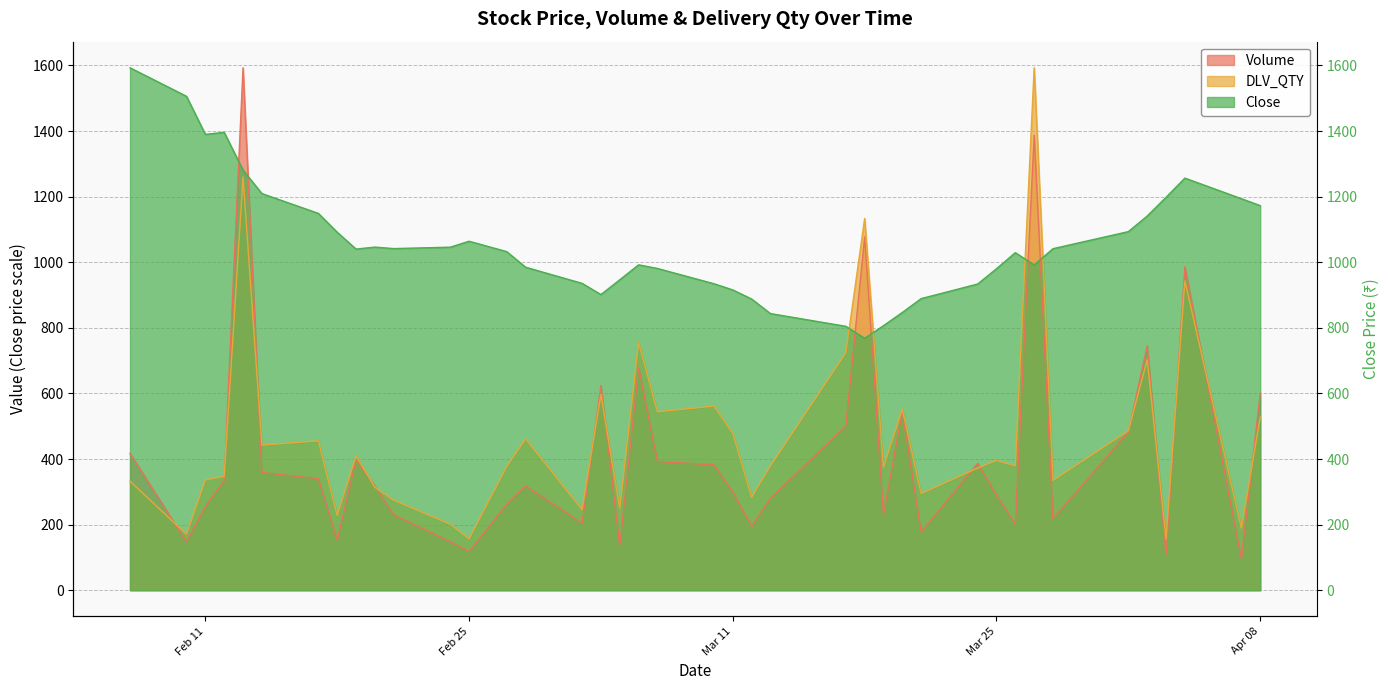

How many categories are shown in the chart?

40